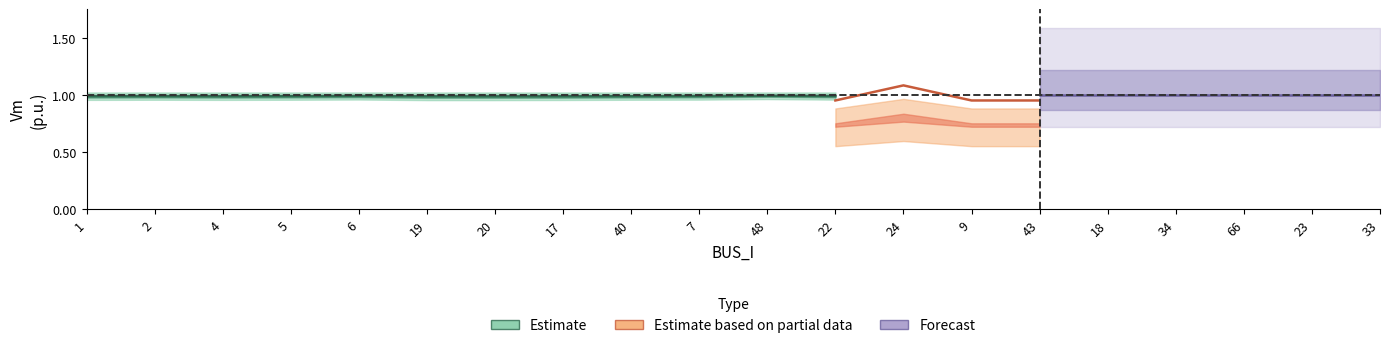

In Vm_lo, how many points are lower than both neighbors (excluding endpoints)?

3